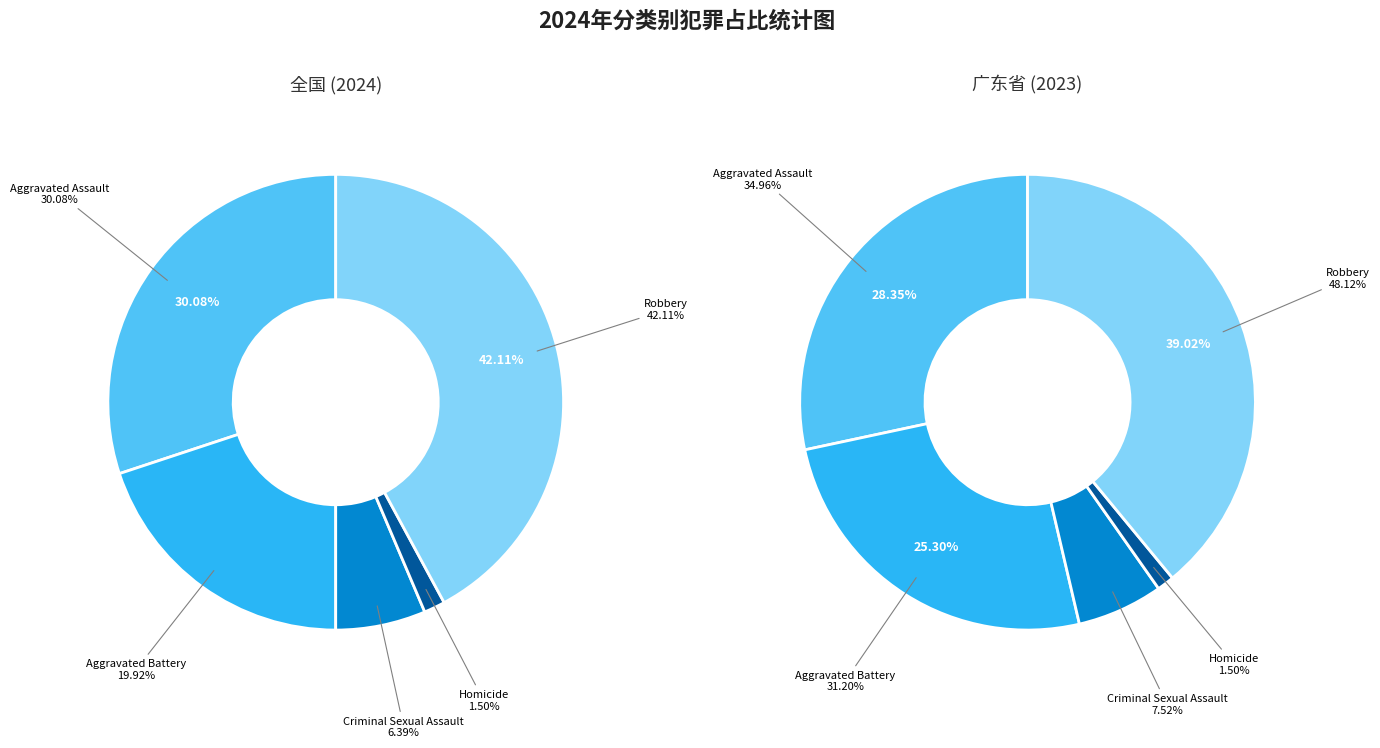

Which has a higher value, Homicide or Criminal Sexual Assault?

Criminal Sexual Assault